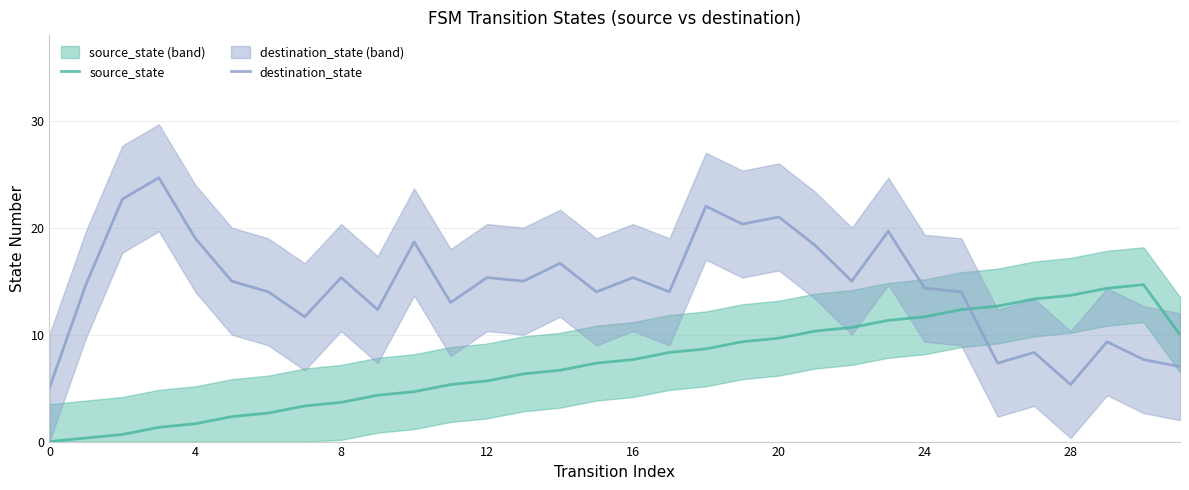

What is the value of the source_state point at the 23rd from the left?

10.7